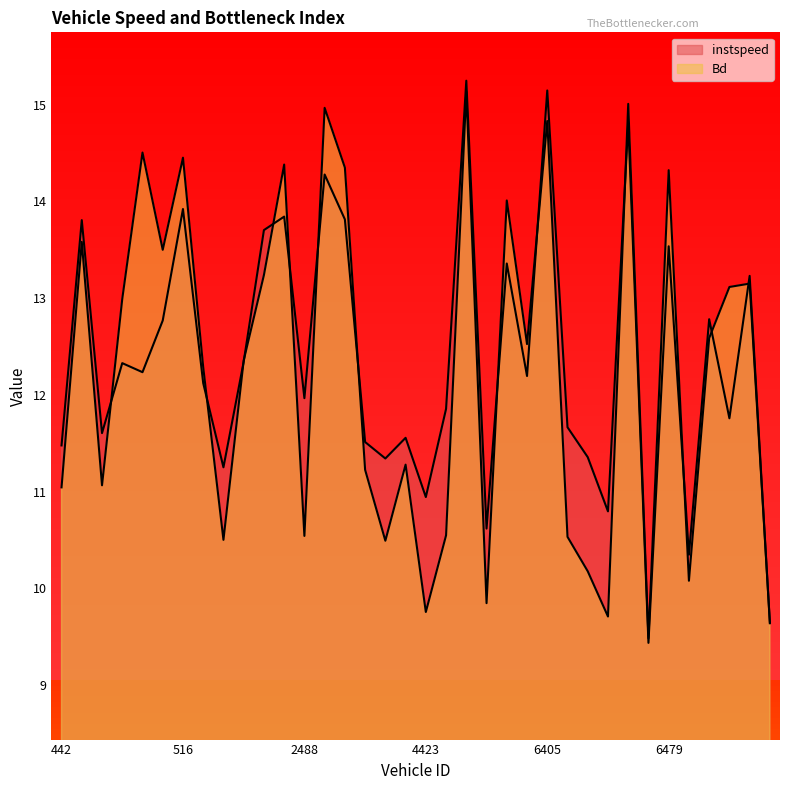

Which series changed the most between 498.0 and 2514.0?

Bd